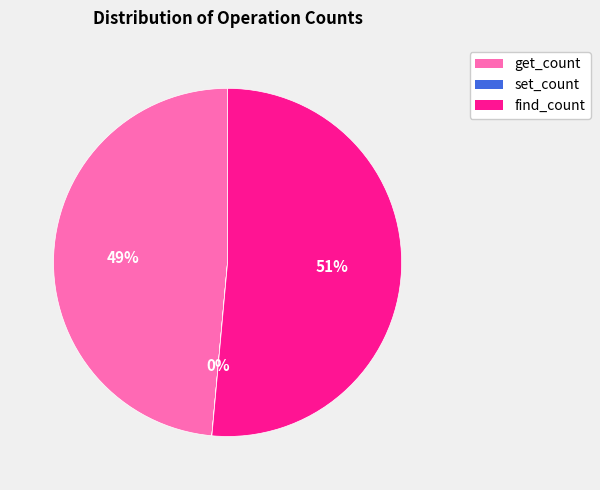

Is there any slice that represents more than half of the pie?

Yes